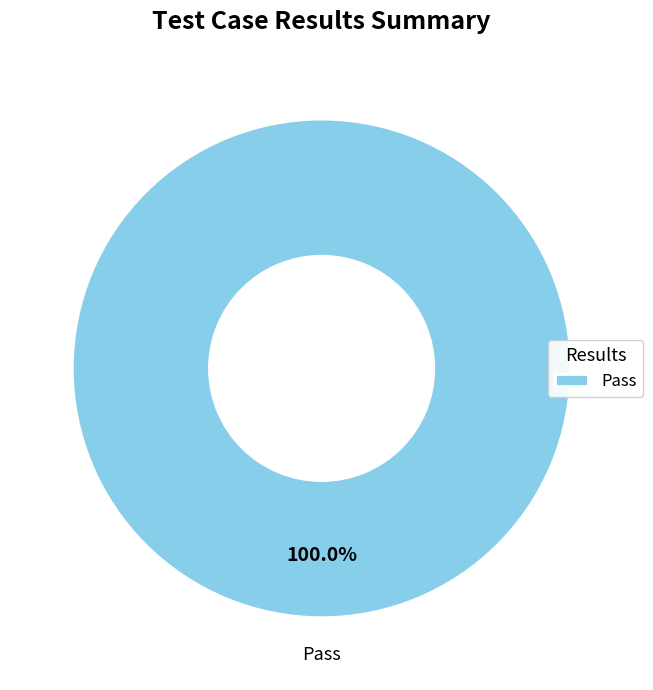

Rank the categories by value from lowest to highest.

Pass